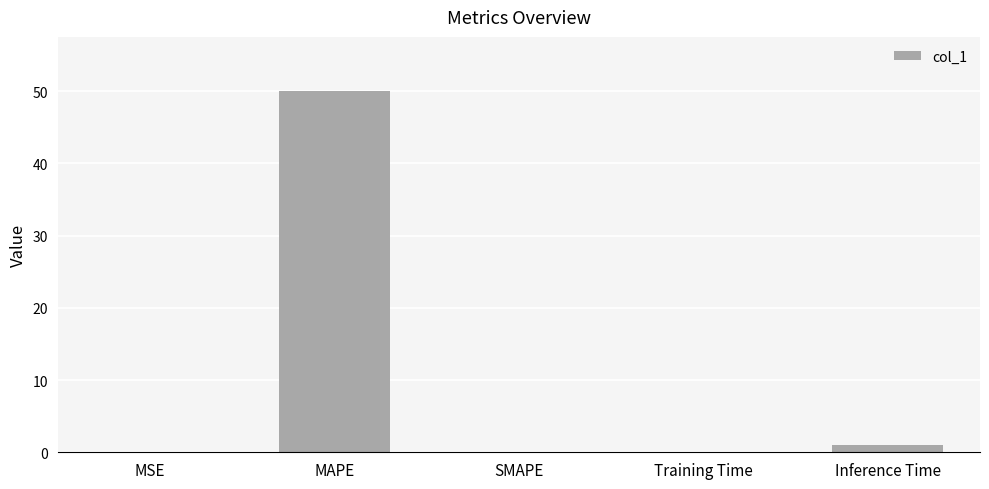

What is the change in value from MSE to MAPE?

+50.0